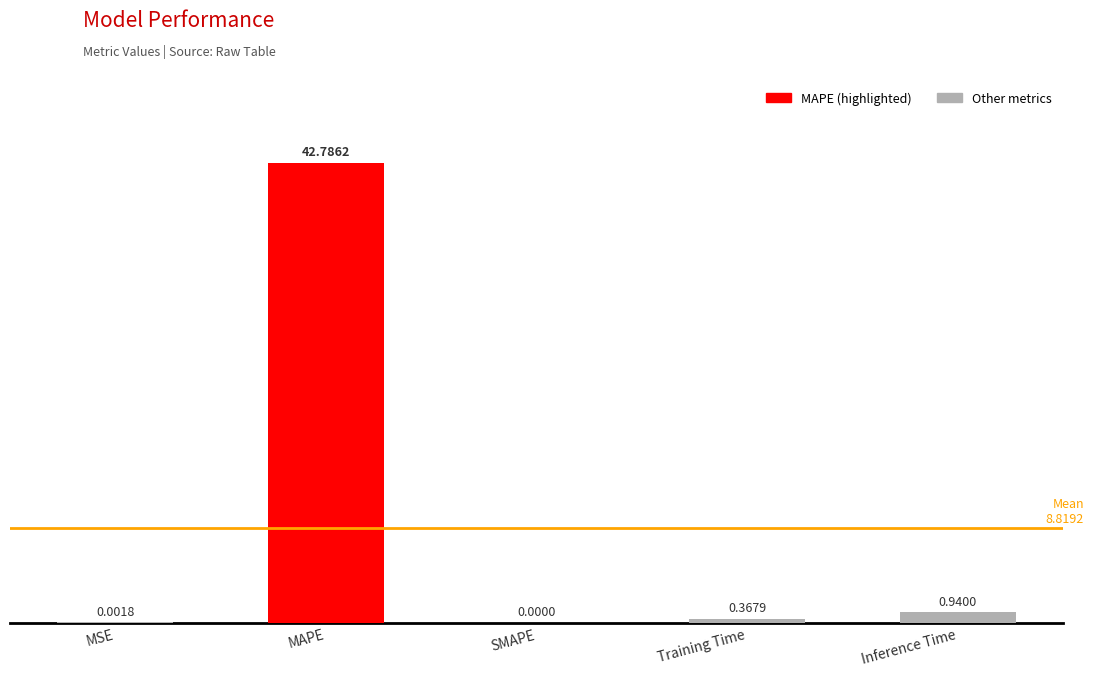

What is the sum of all values?

44.1